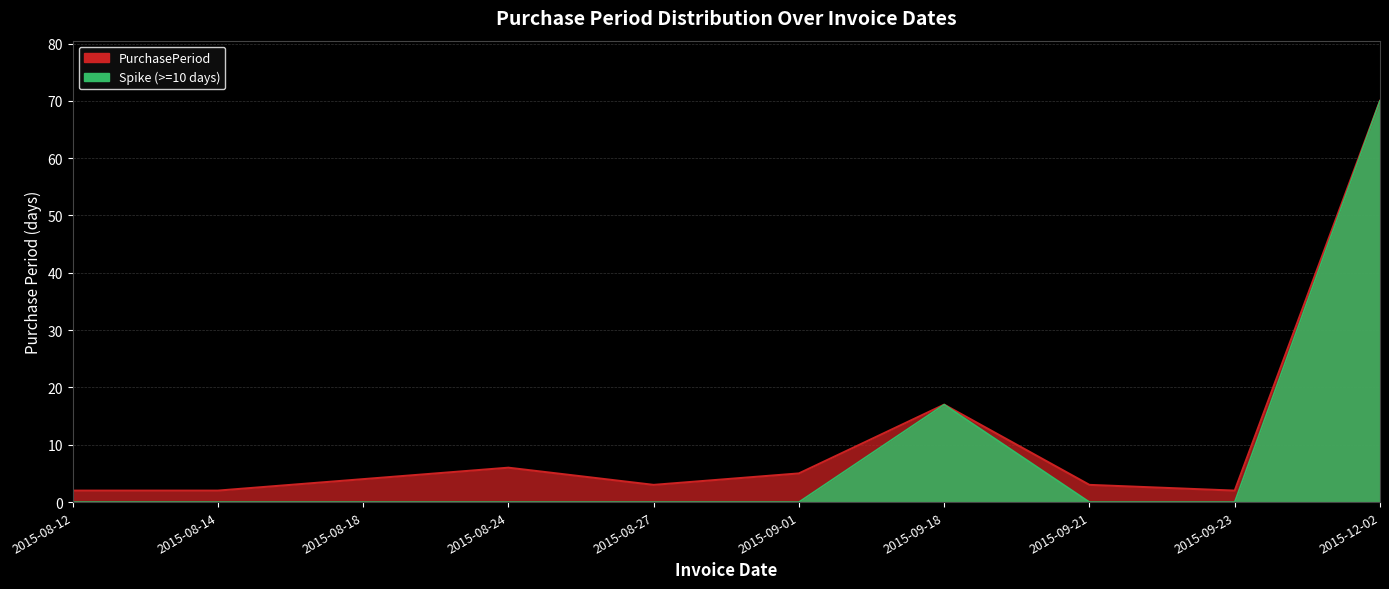

Which category has the lowest value across all series?

2015-08-12